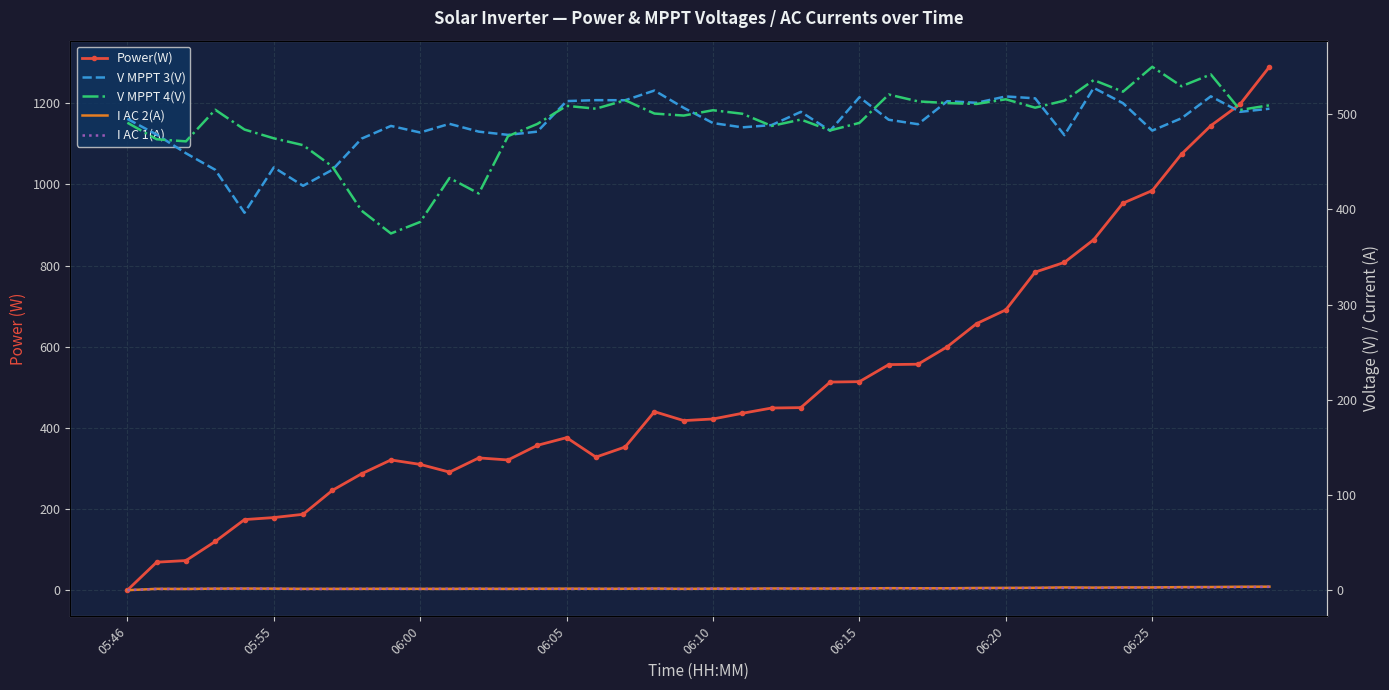

How many lines are shown in the chart?

5